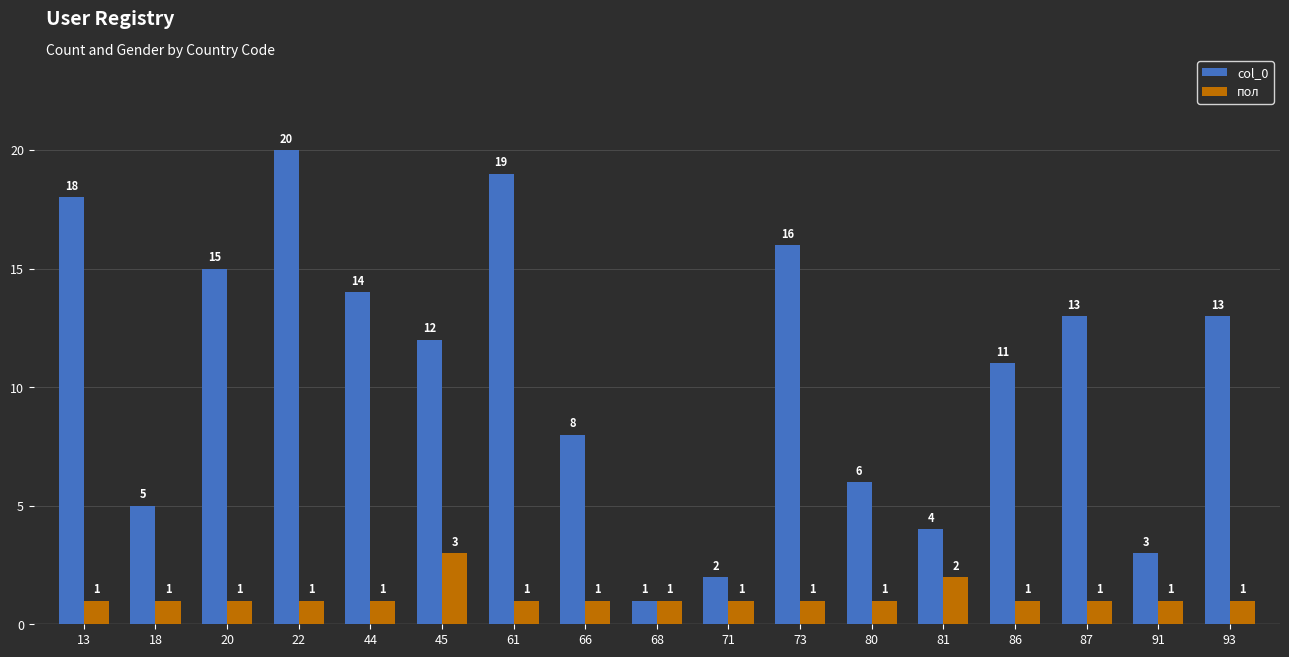

At which category is the sum across all series the highest?

22